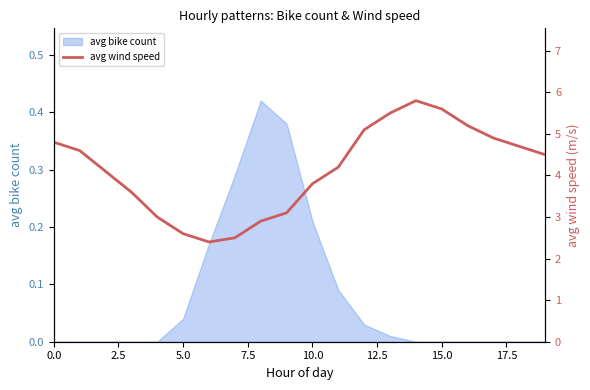

What is the difference between the second highest and minimum values?

3.2